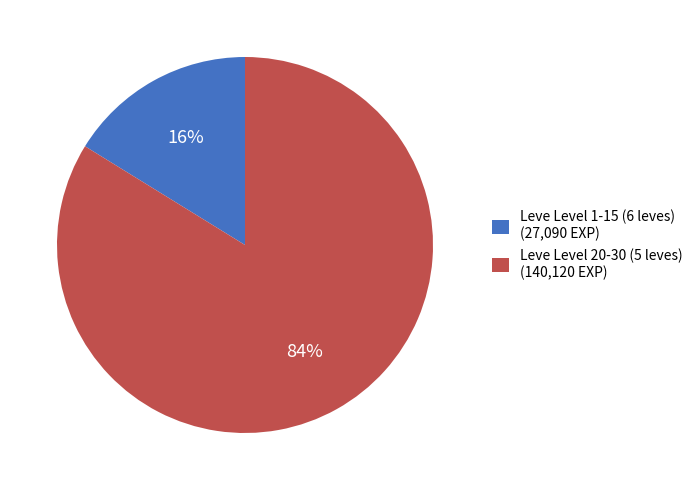

Count the number of slices in the pie.

2